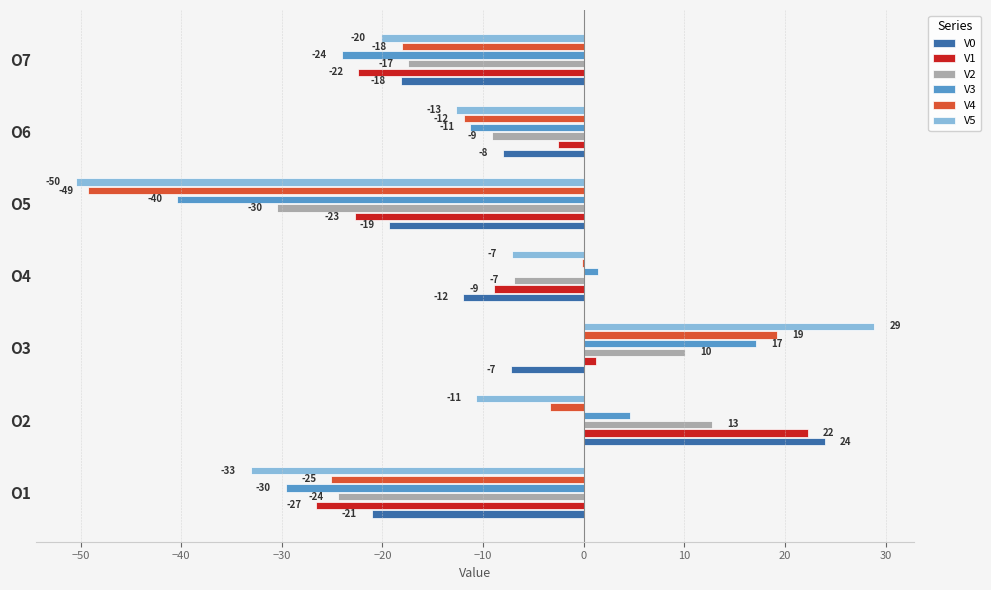

What is the difference between the second highest and minimum values in the V5 series?

43.4